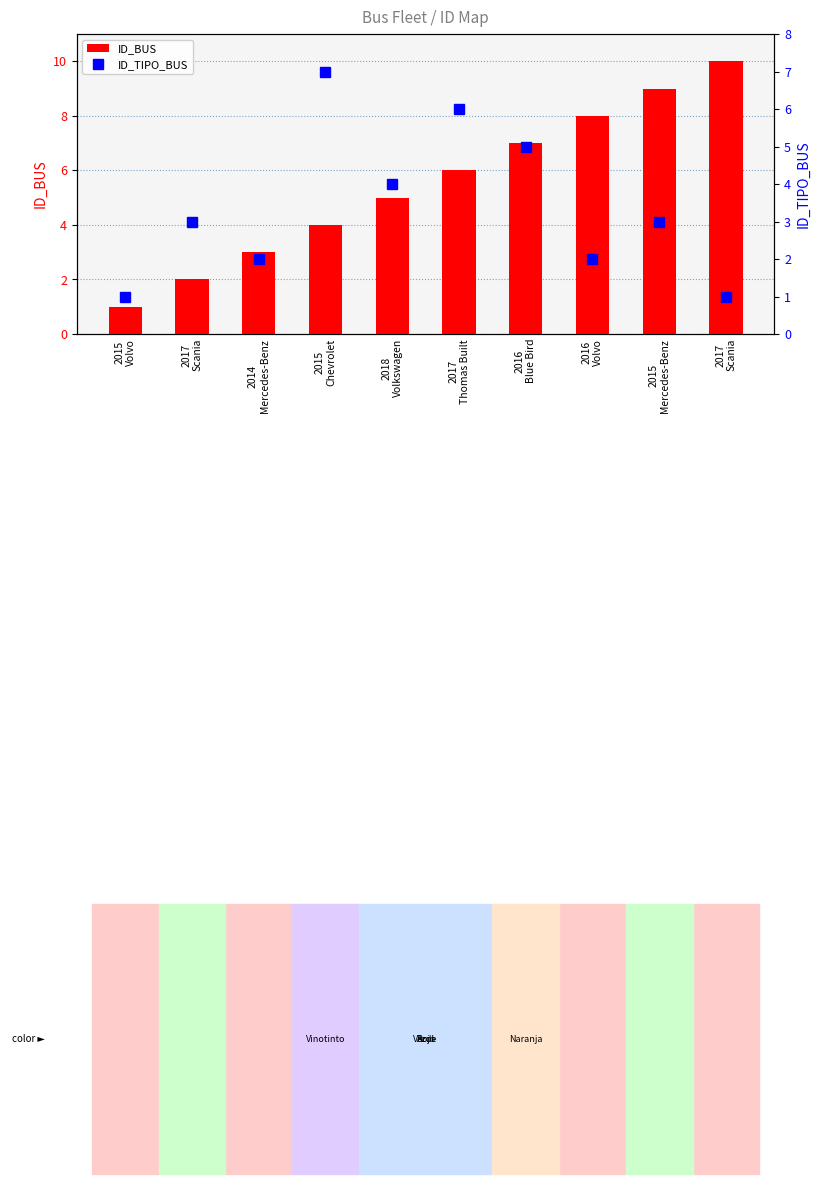

What value does the ID_TIPO_BUS series have at 2017
Scania?

1